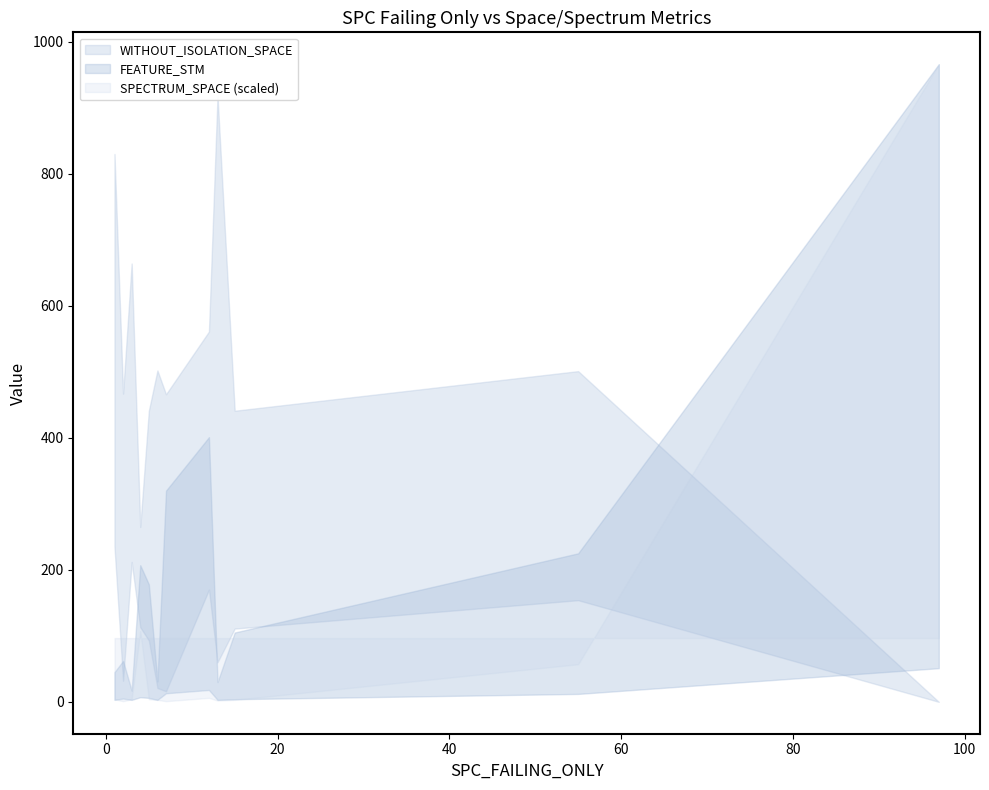

What is the greatest value displayed?

966